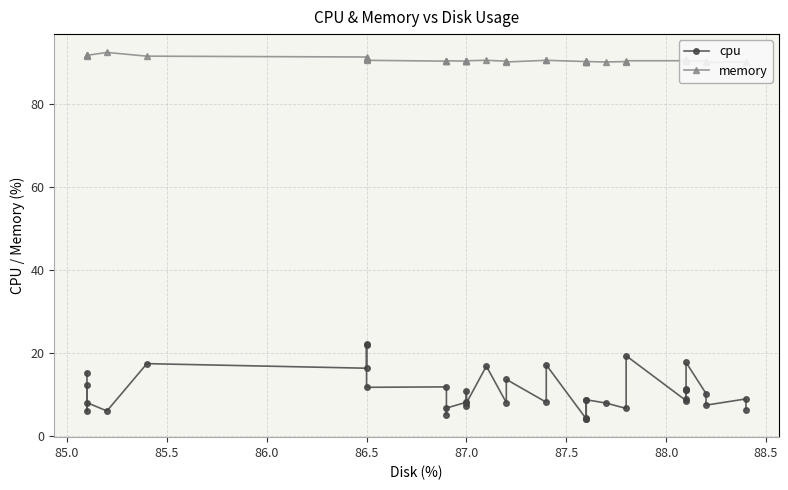

True or false: memory has a value of 19.6 at 35.

False